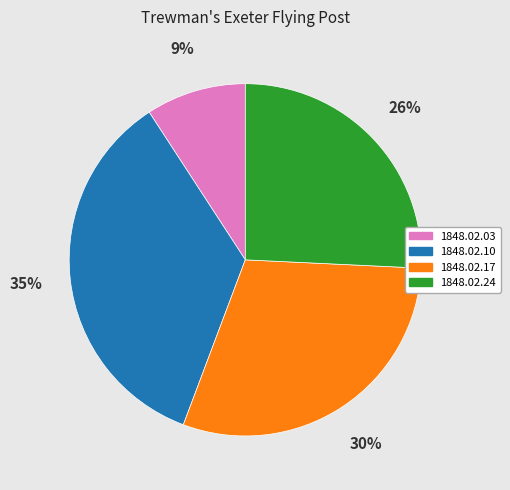

To the nearest percent, what portion does 1848.02.24 represent?

26%